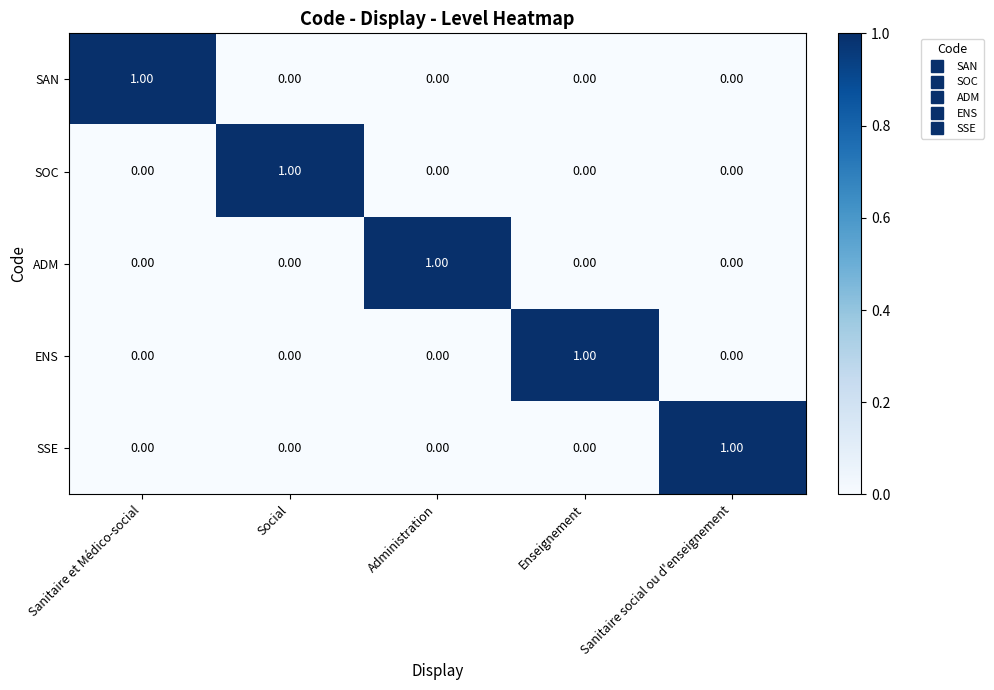

At how many categories does at least one series exceed 0?

5